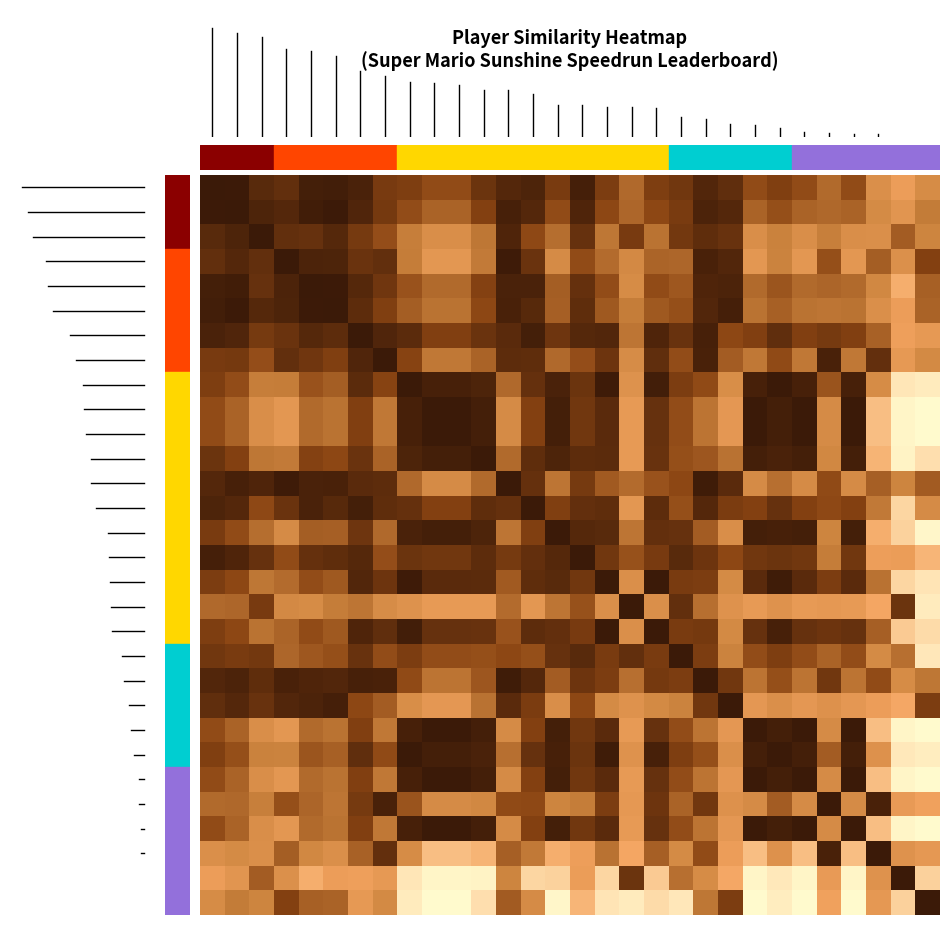

Count the number of categories in the chart.

30